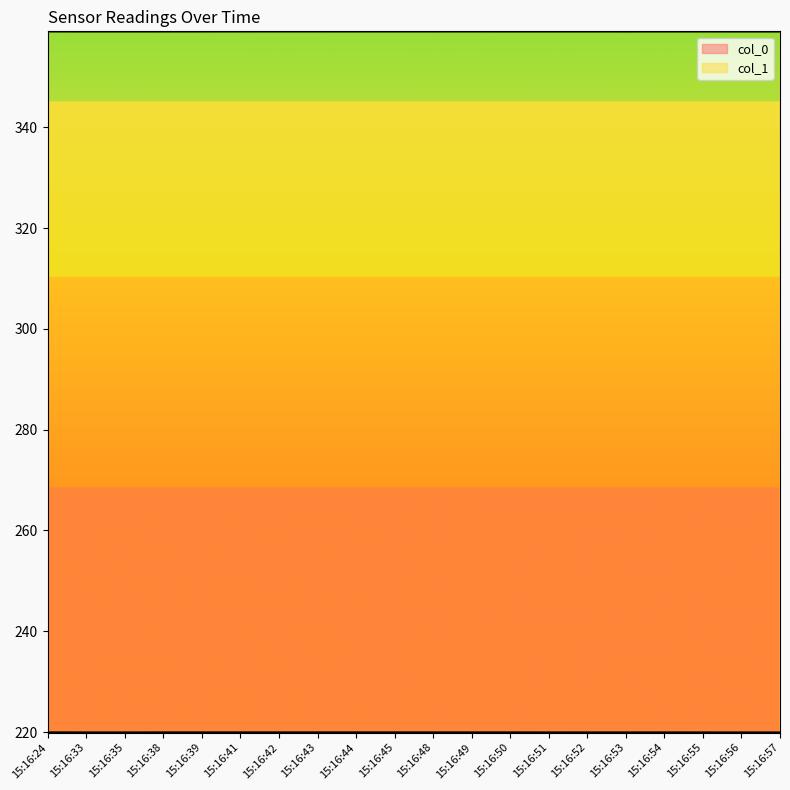

What are all the series names shown in the legend?

col_0, col_1